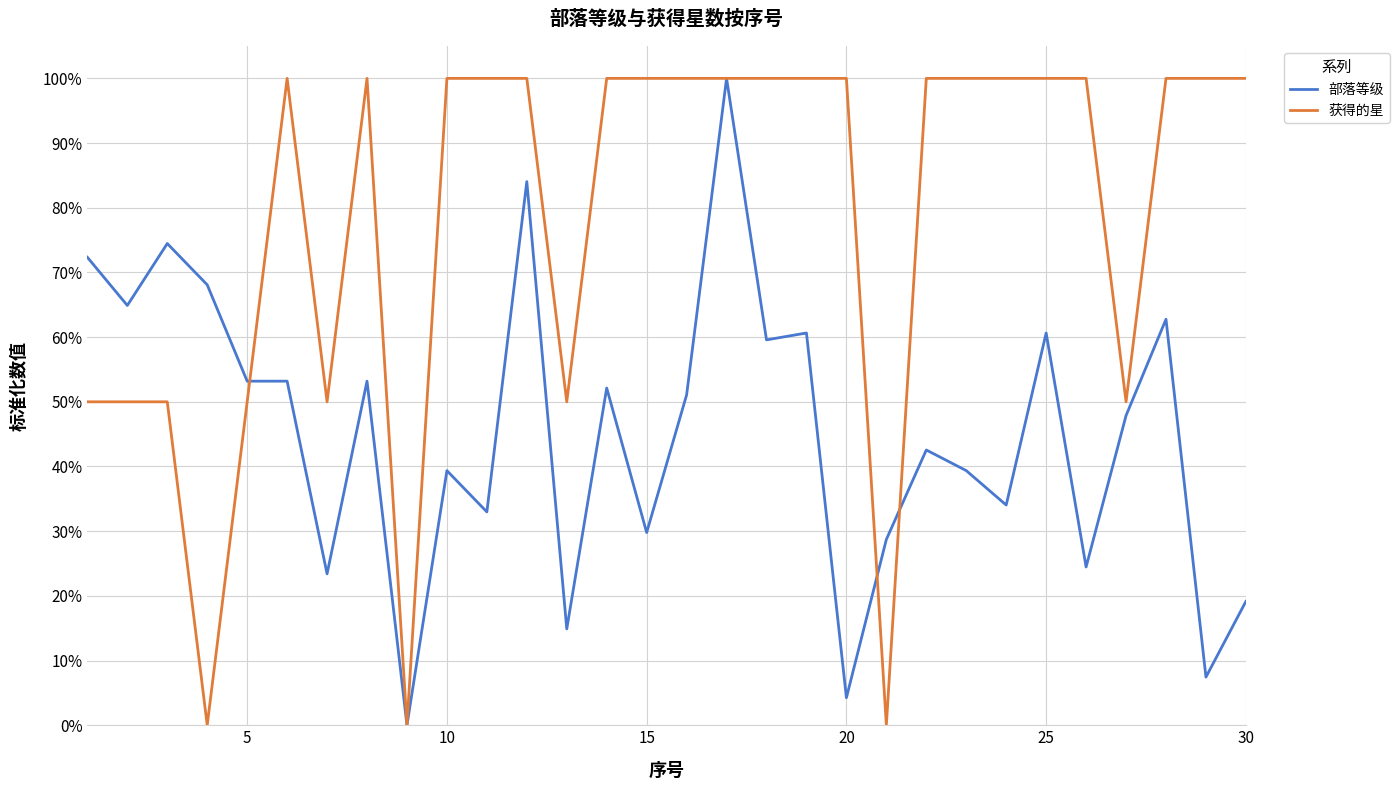

How many 获得的星 values are between 50 and 100?

27